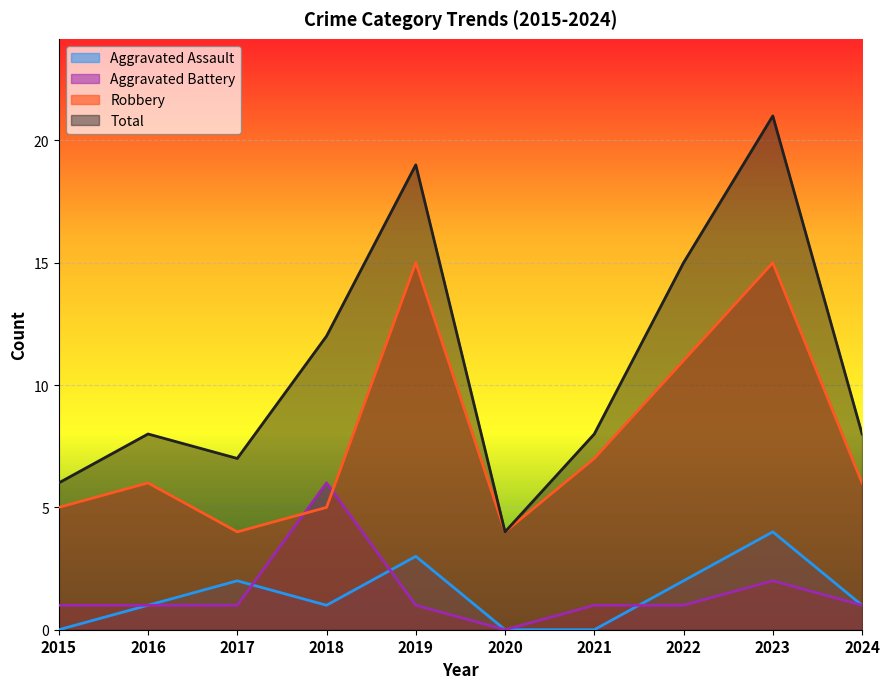

What is the total value across all series at 2024?

16